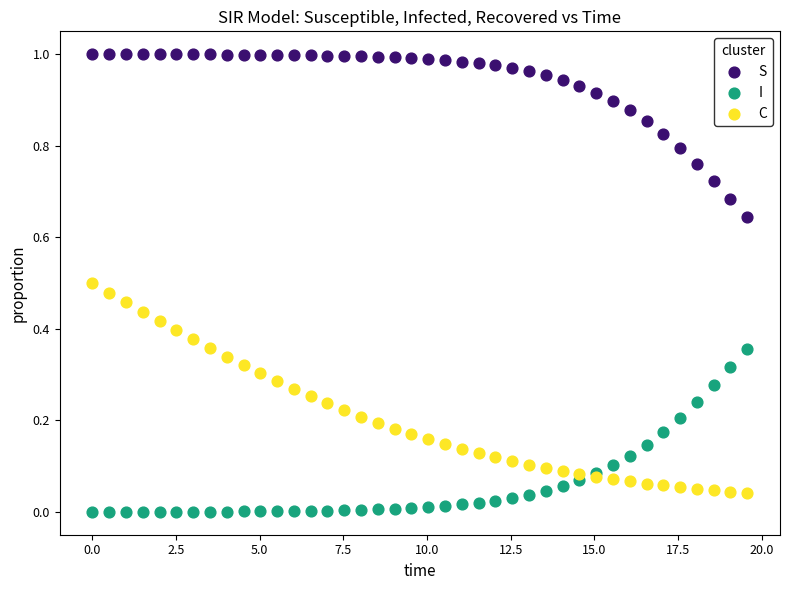

Which series has the widest spread of Y values?

C